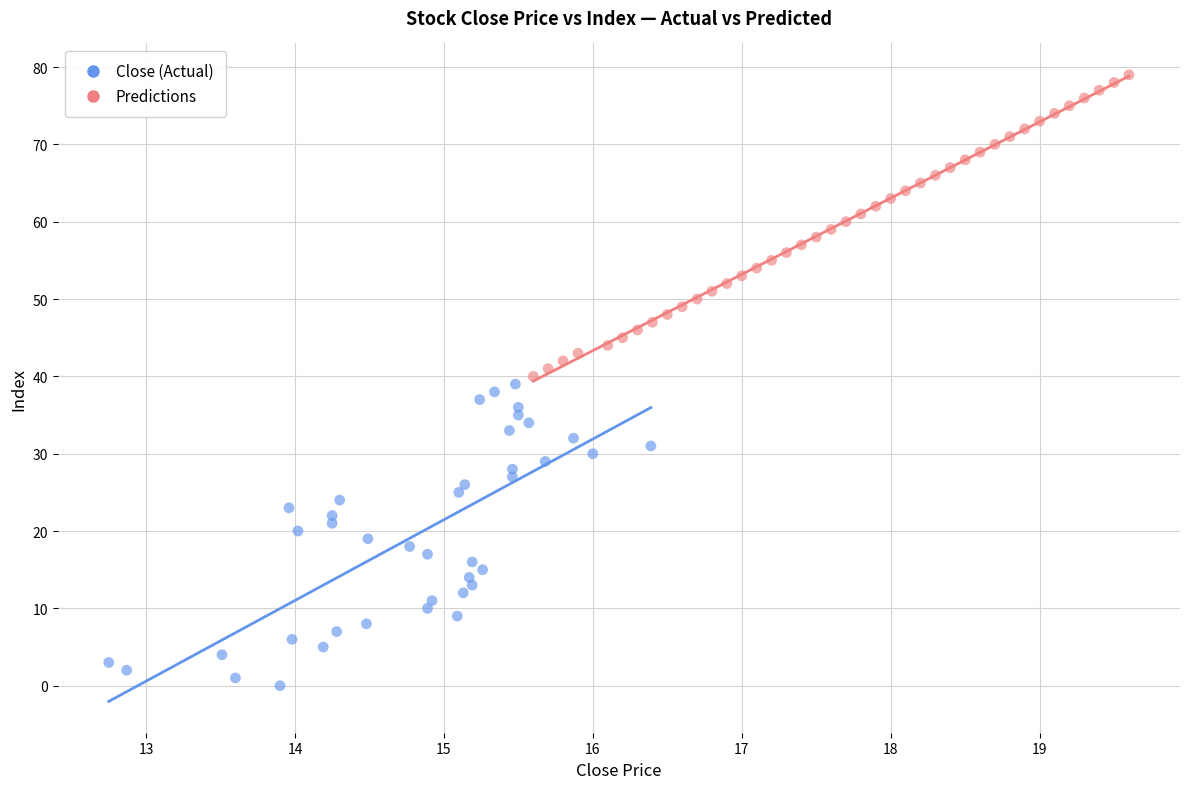

Which series reaches the maximum Y coordinate?

Predictions